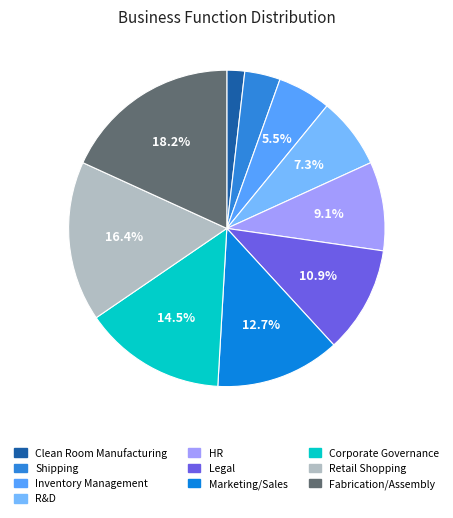

Do Inventory Management and HR together represent more than half of the pie?

No